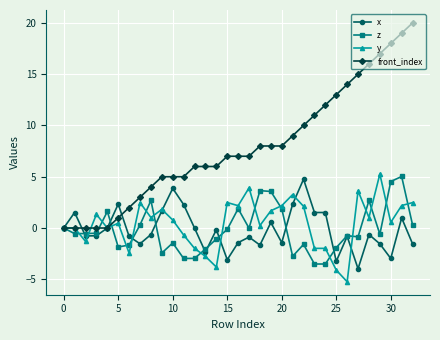

What is the maximum value for front_index?

20.0